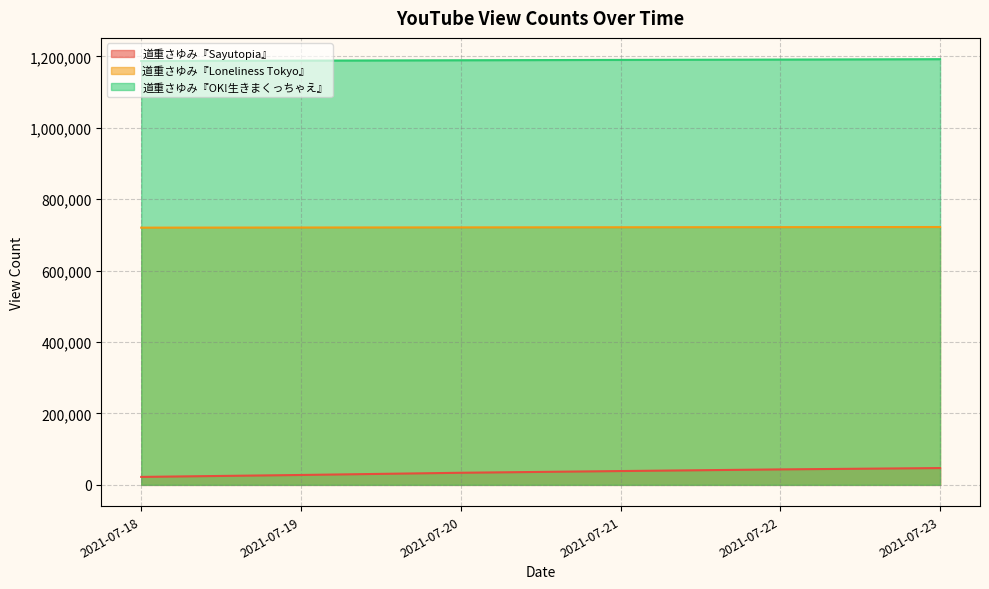

What is the sum of the 道重さゆみ『Loneliness Tokyo』 values at 2021-07-23 and 2021-07-20?

1443628